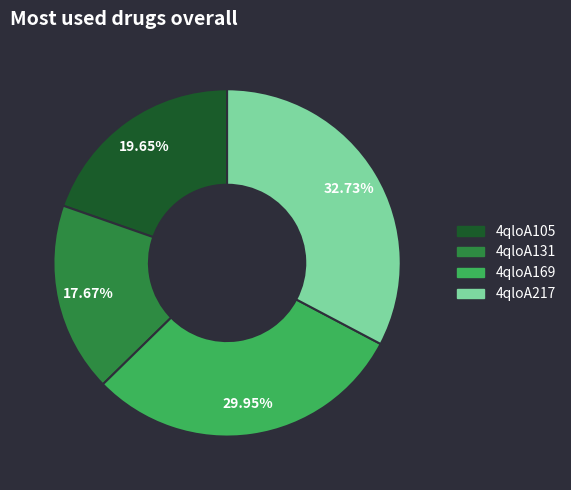

What is the ratio of the value at 4qloA217 to the value at 4qloA105?

1.7